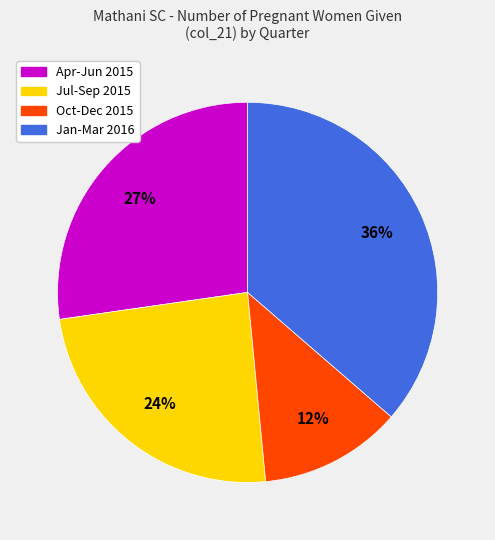

Is there a majority slice in this chart?

No